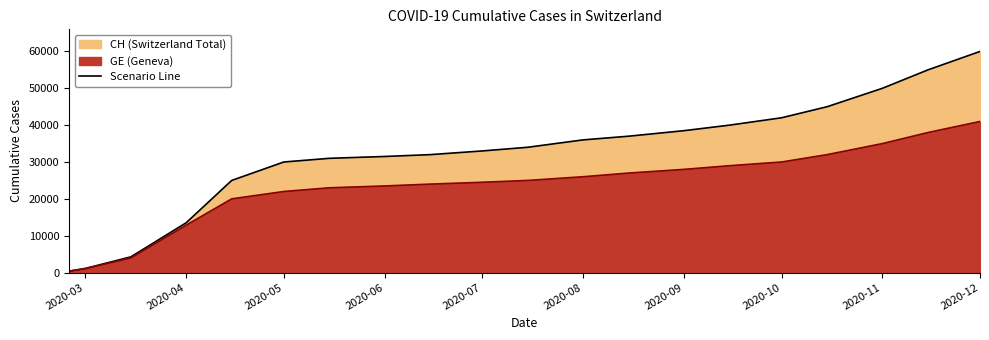

True or false: CH and GE intersect in this chart.

False